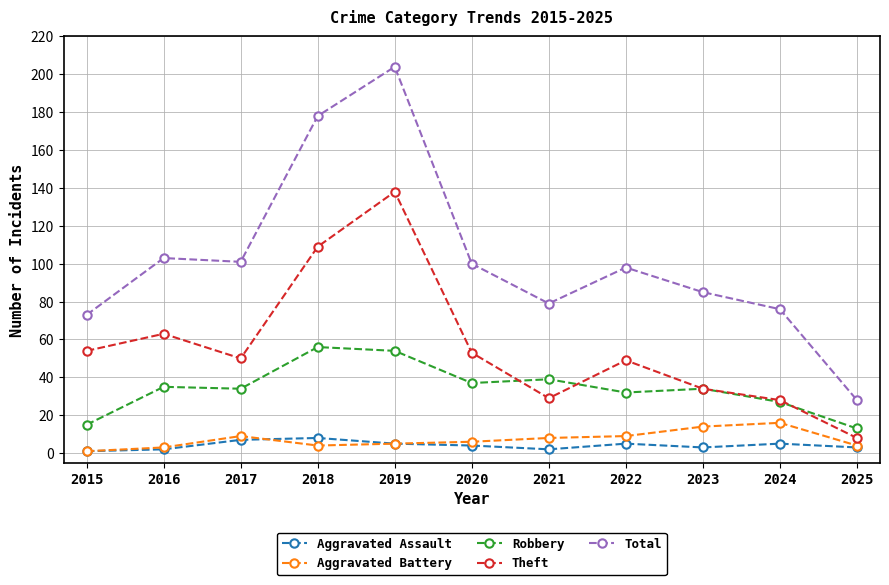

Is this an area chart (filled region under the line)?

No